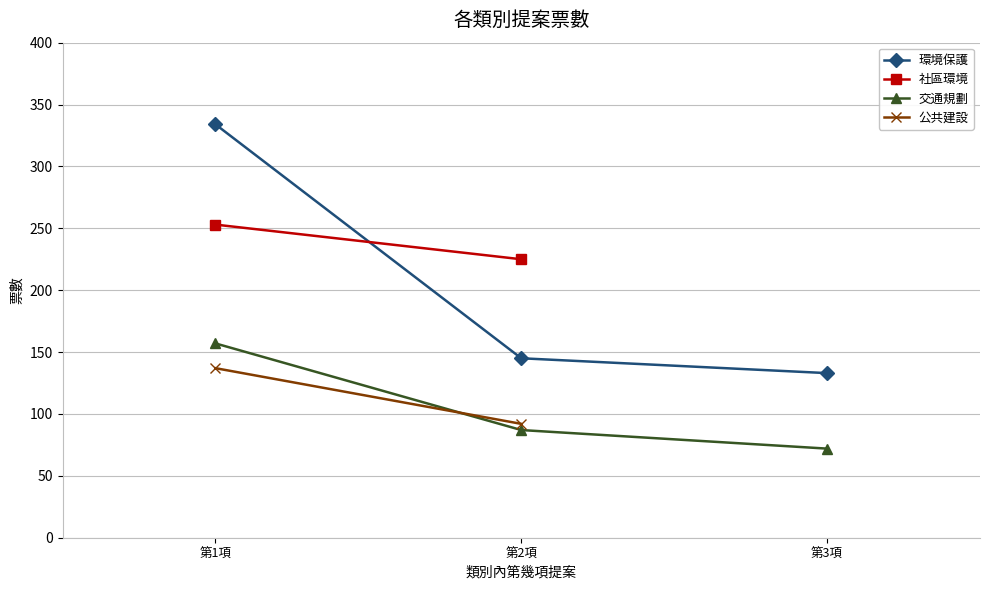

At how many categories does at least one series exceed 294?

1